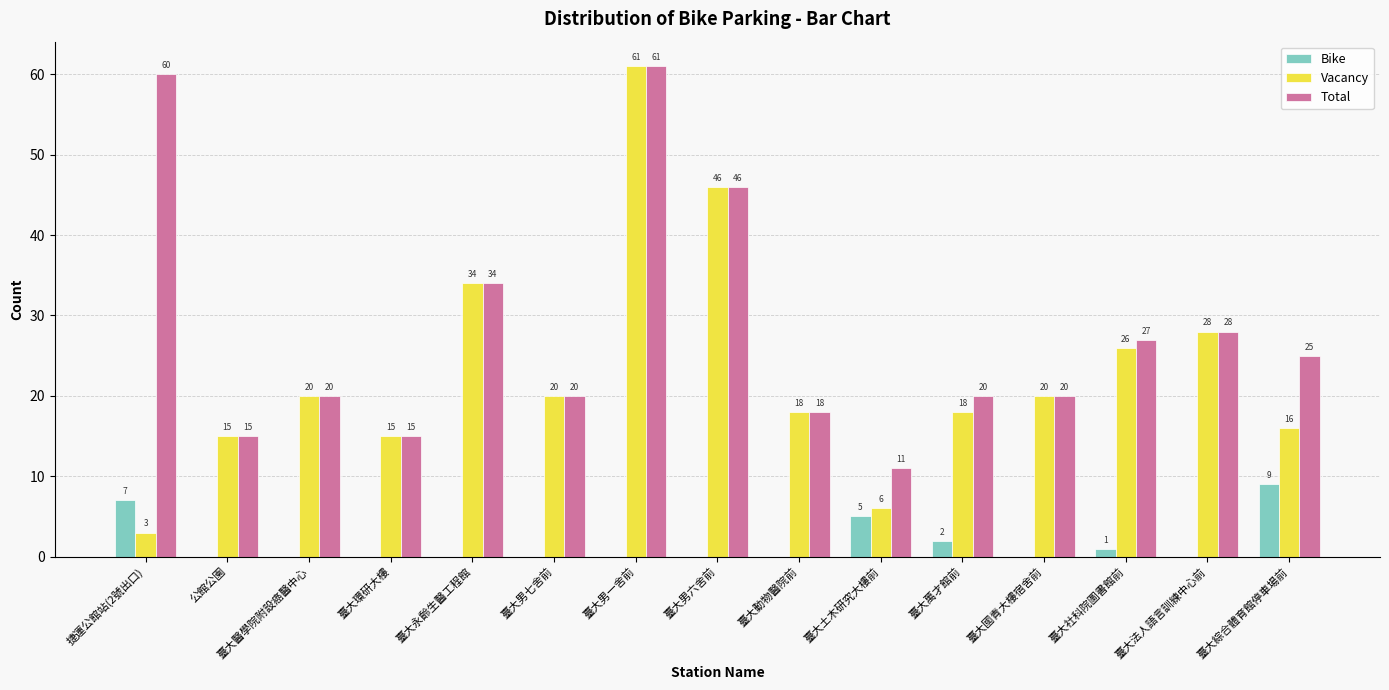

Which series has the widest spread of values?

Vacancy